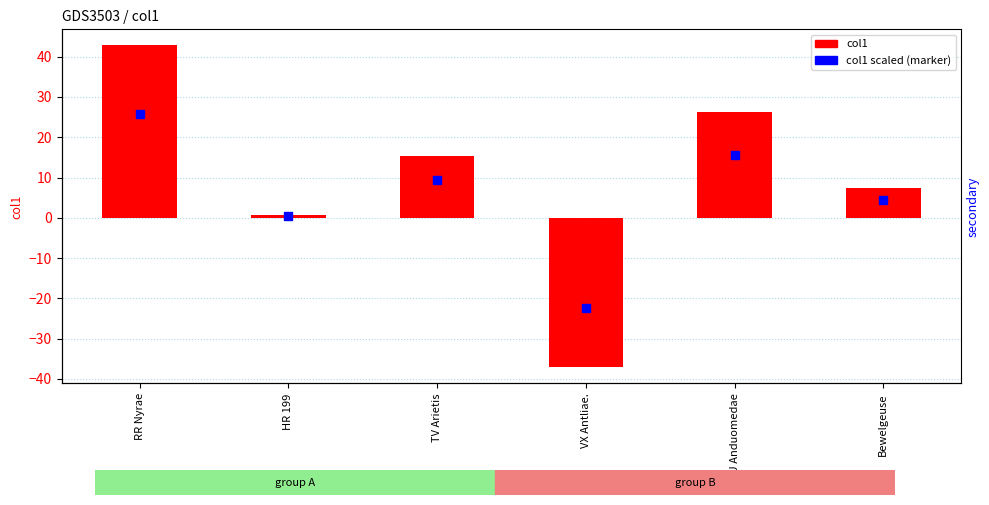

Which series reaches the maximum Y coordinate?

col1